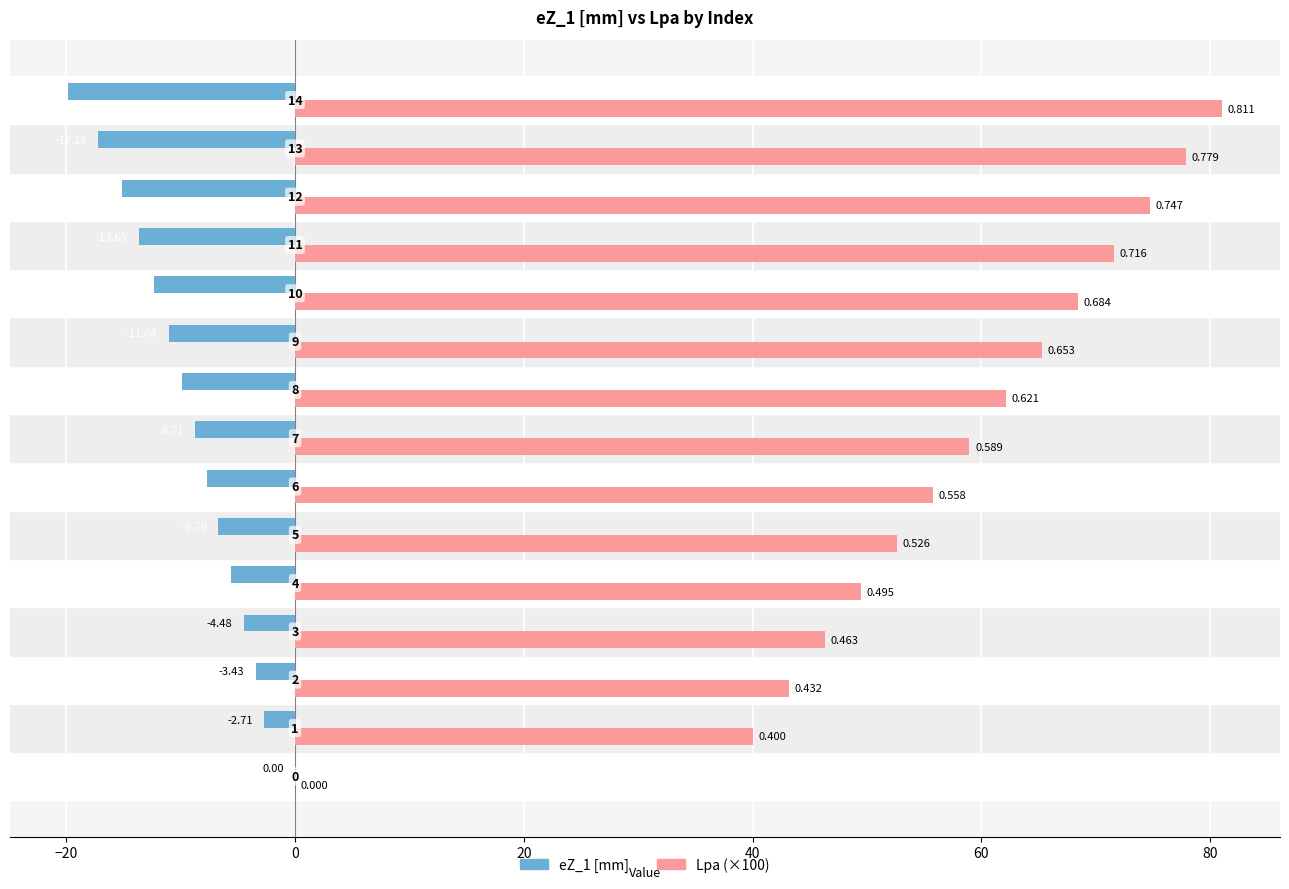

What are all the series names shown in the legend?

eZ_1 [mm], Lpa (×100)